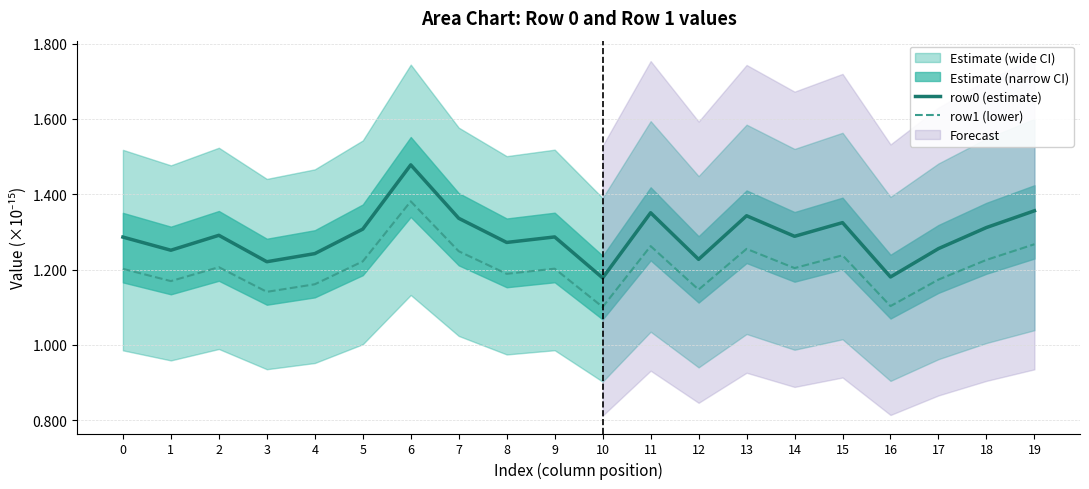

Reading left to right, list all the values displayed in this chart.

row0 (estimate): 1.3	1.3	1.3	1.2	1.2	1.3	1.5	1.3	1.3	1.3	1.2	1.4	1.2	1.3	1.3	1.3	1.2	1.3	1.3	1.4
row1 (lower): 1.2	1.2	1.2	1.1	1.2	1.2	1.4	1.2	1.2	1.2	1.1	1.3	1.1	1.3	1.2	1.2	1.1	1.2	1.2	1.3